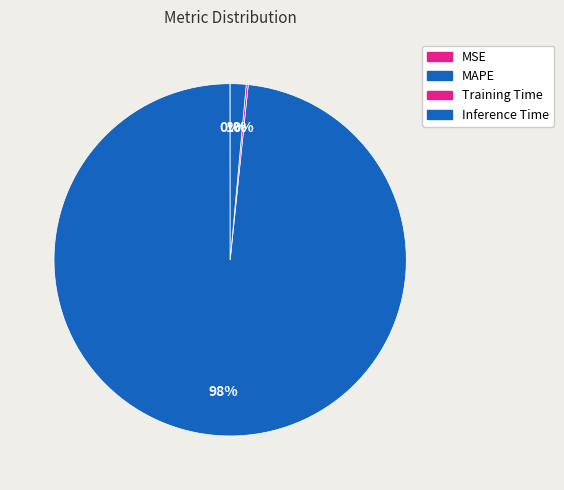

How many segments does this pie chart have?

4